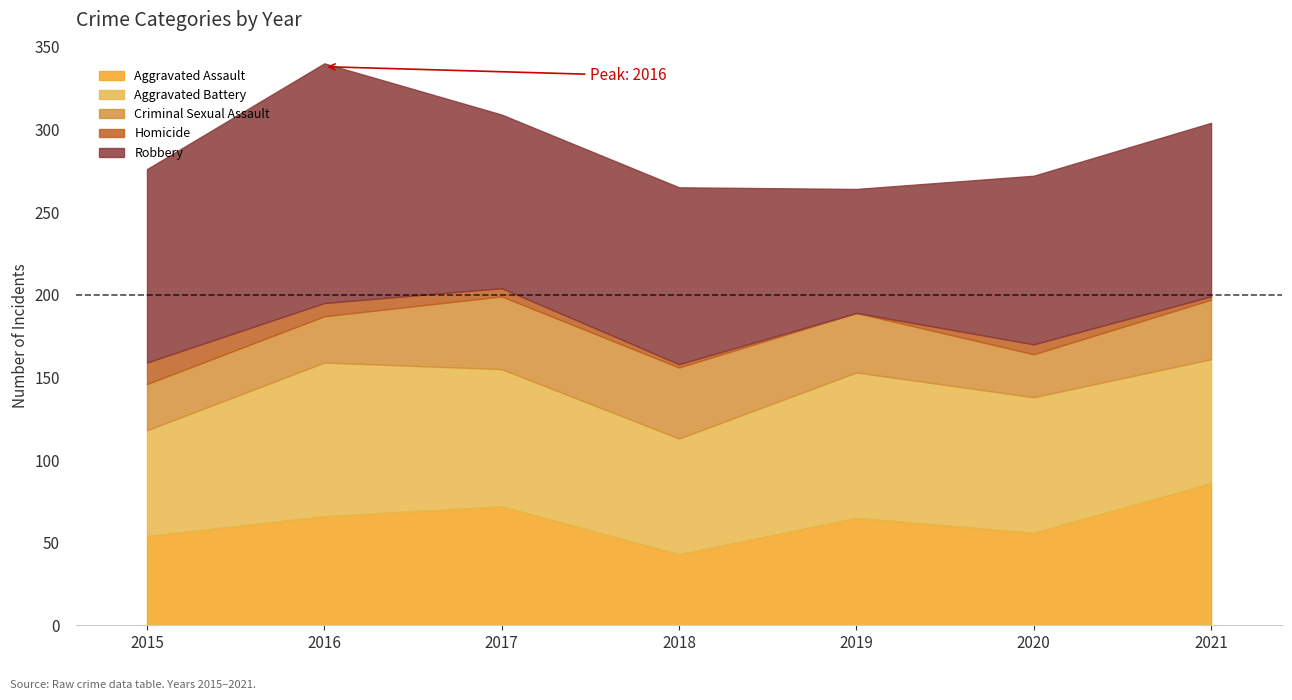

Count the Homicide values in the range 2 to 8.

5